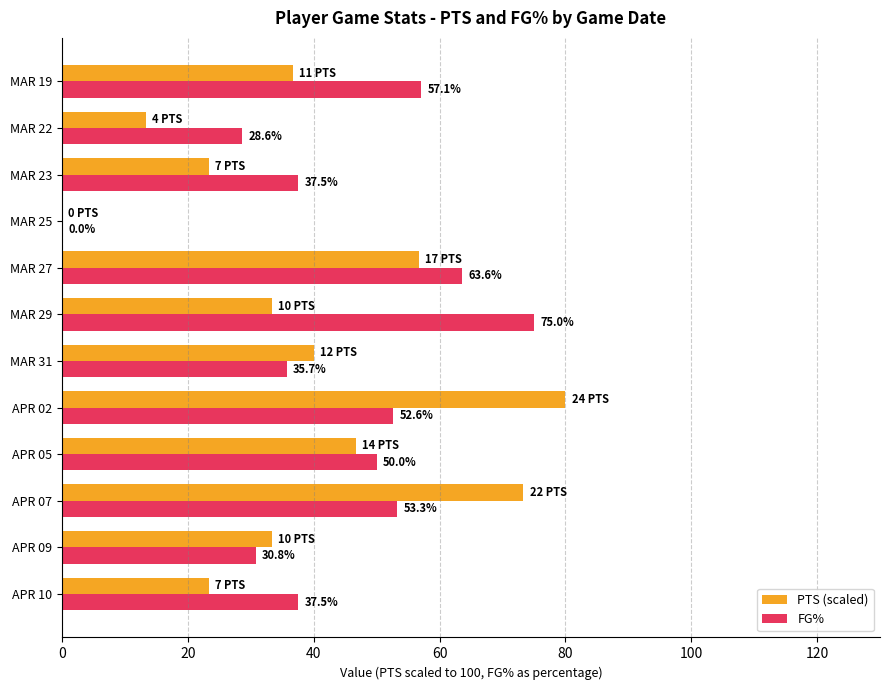

The PTS (scaled) series shows 0.0 at MAR 25. True or false?

True